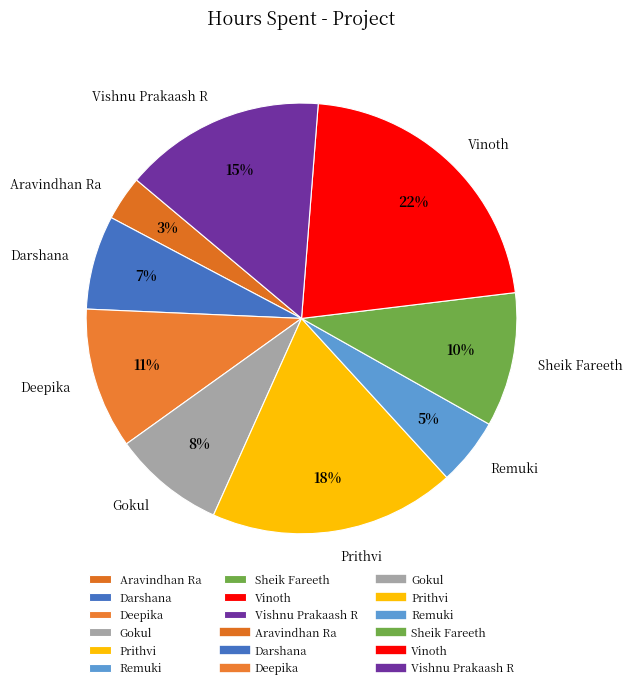

Between Darshana and Aravindhan Ra, which is larger?

Darshana